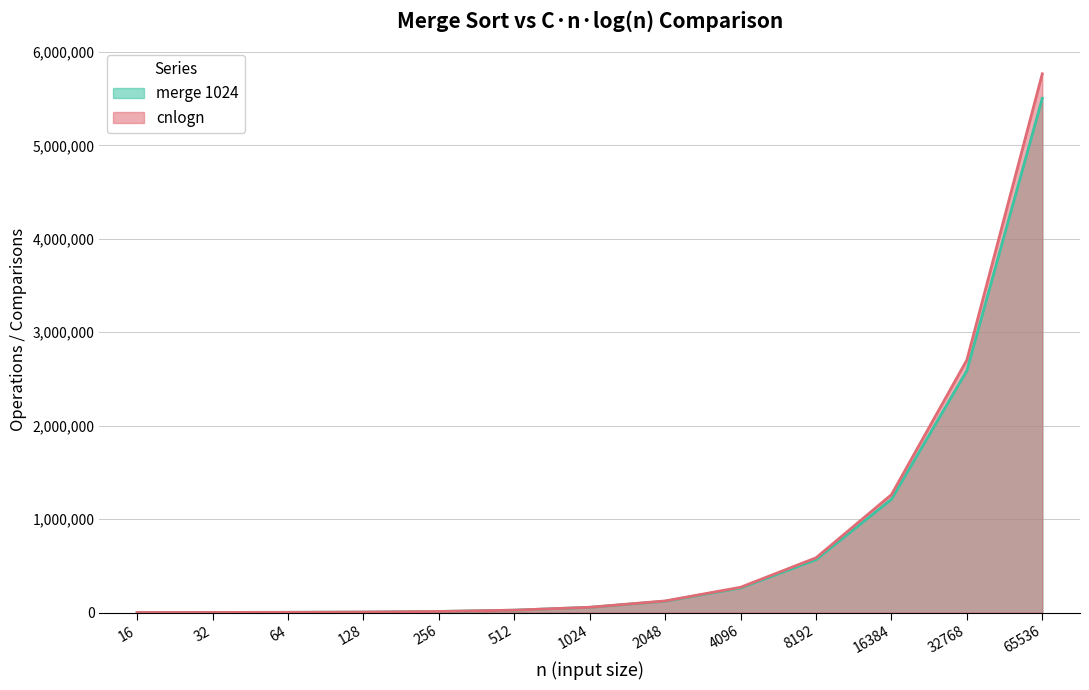

How many intersections are there between cnlogn and merge 1024?

1